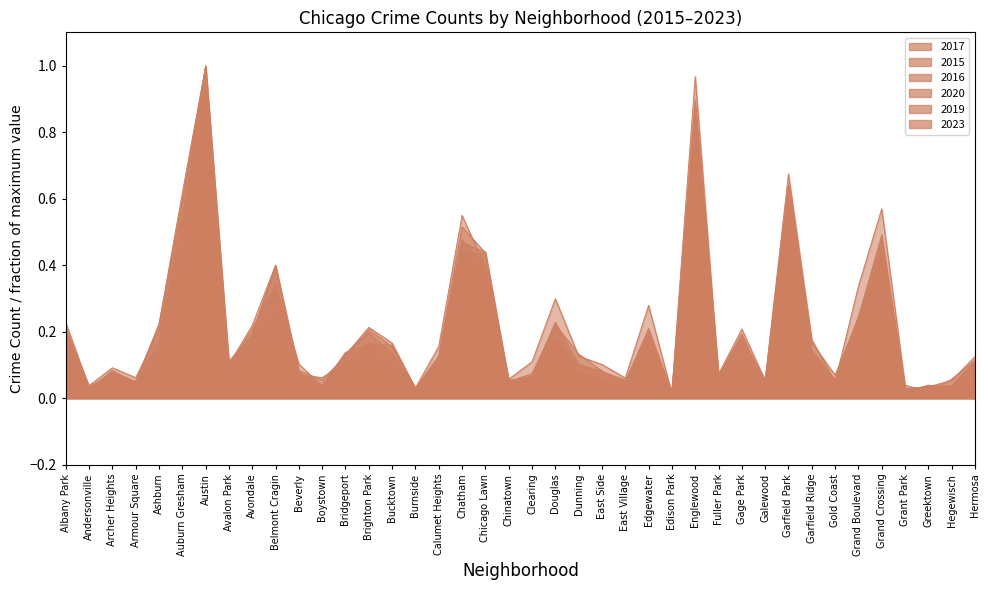

How many times do 2017 and 2023 cross each other?

20